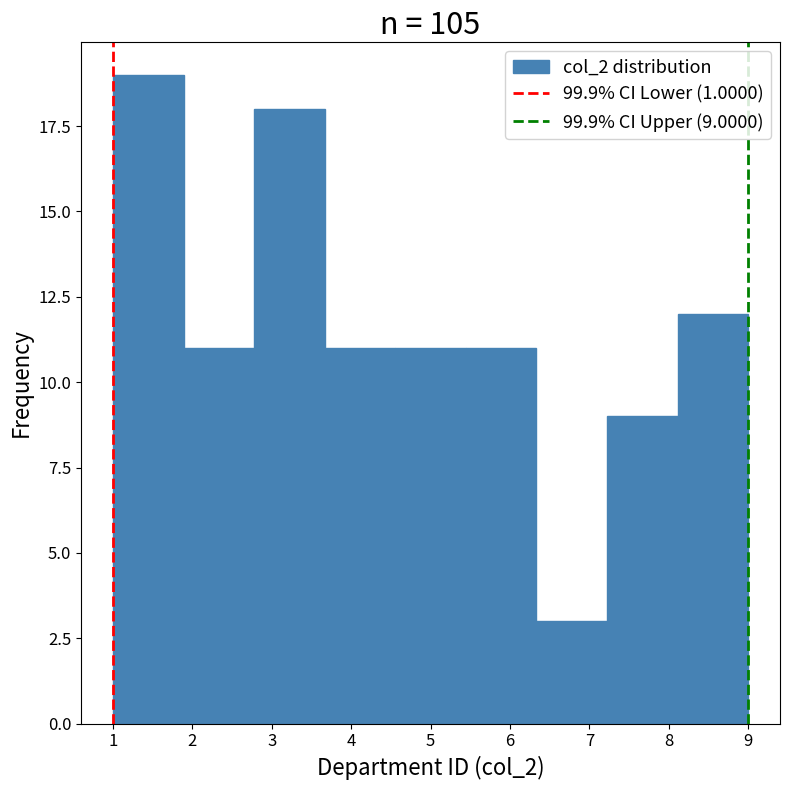

Which range on the x-axis has the tallest bar?

1.0 to 1.9